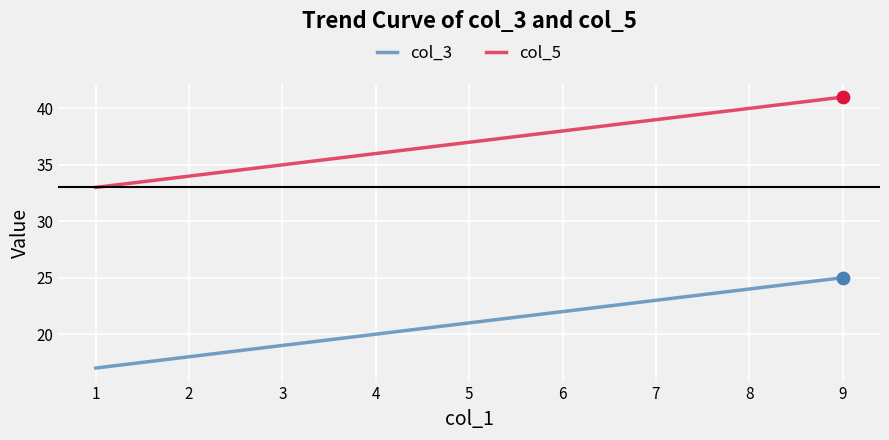

At how many categories does at least one series exceed 31?

9